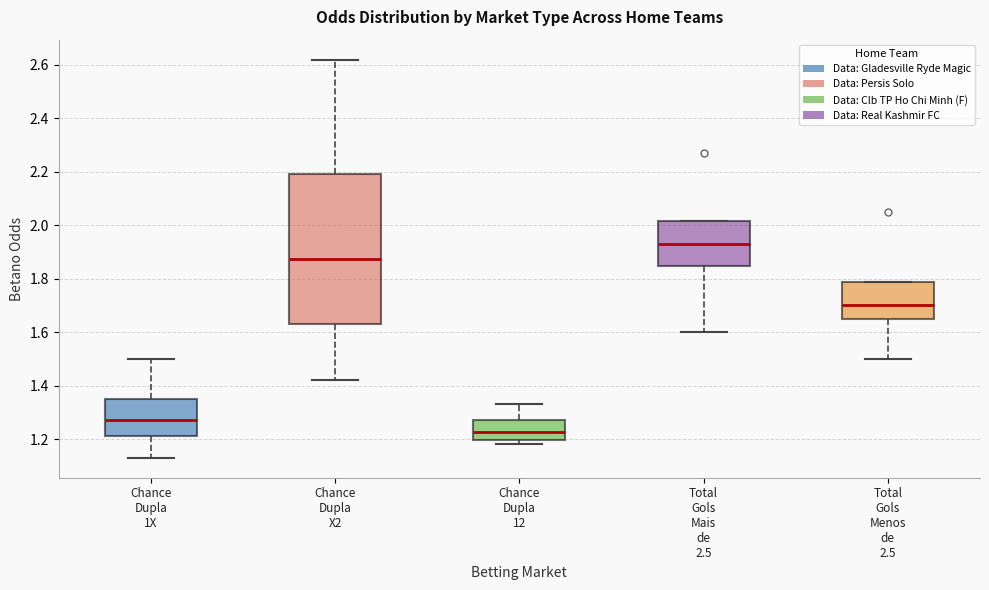

Reading left to right, read every box against the y-axis: the position of its median line, the range the box covers, and the ends of its whiskers. The values are not printed on the chart, so give them approximately, as read against the axis.

Chance Dupla 1X: median 1.28, box 1.22 to 1.36, whiskers 1.14 to 1.50
Chance Dupla X2: median 1.88, box 1.64 to 2.20, whiskers 1.42 to 2.62
Chance Dupla 12: median 1.22, box 1.20 to 1.28, whiskers 1.18 to 1.34
Total Gols Mais de 2.5: median 1.94, box 1.84 to 2.02, whiskers 1.60 to 2.02
Total Gols Menos de 2.5: median 1.70, box 1.66 to 1.78, whiskers 1.50 to 1.78